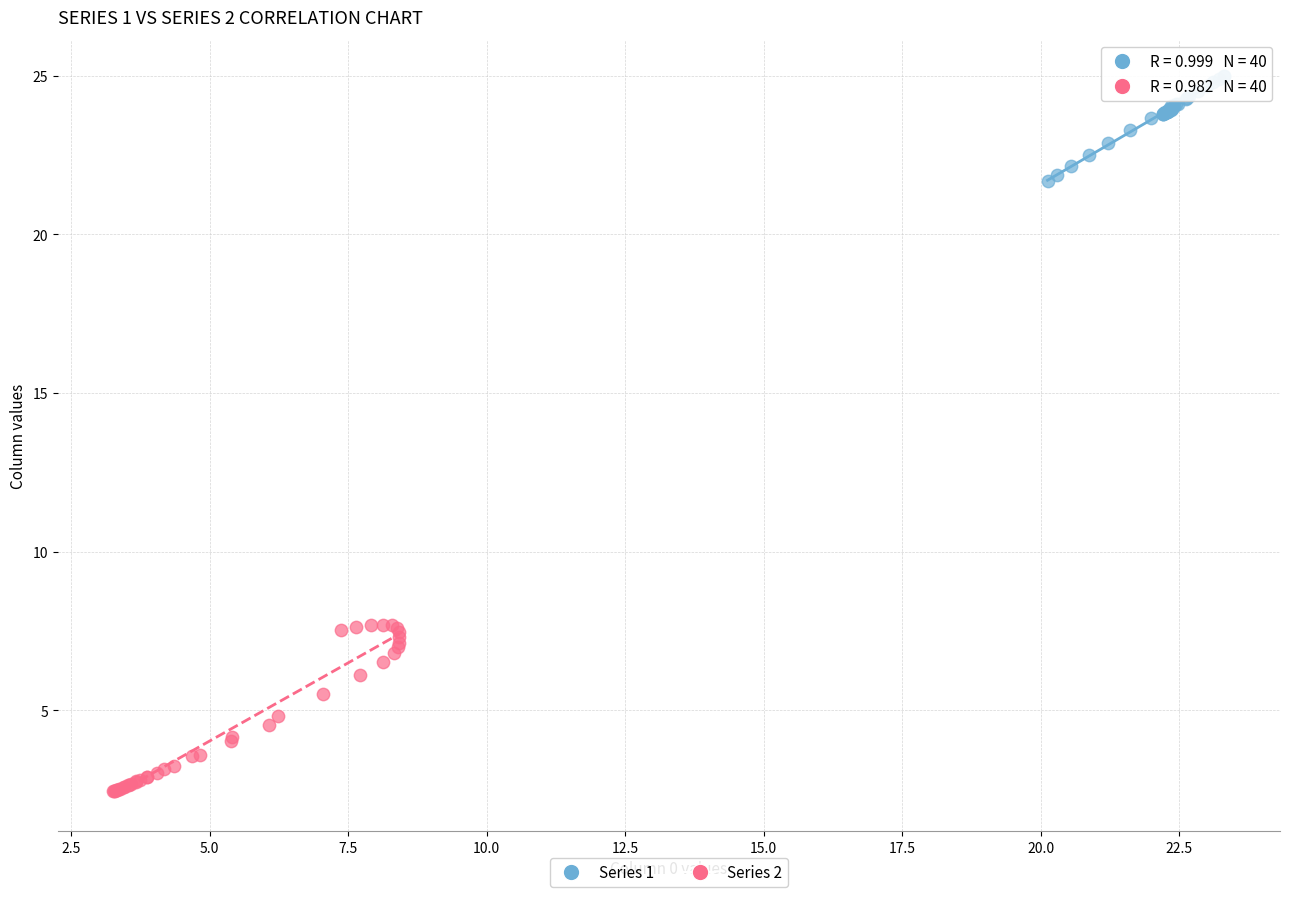

Which series reaches the minimum Y coordinate?

Series 2